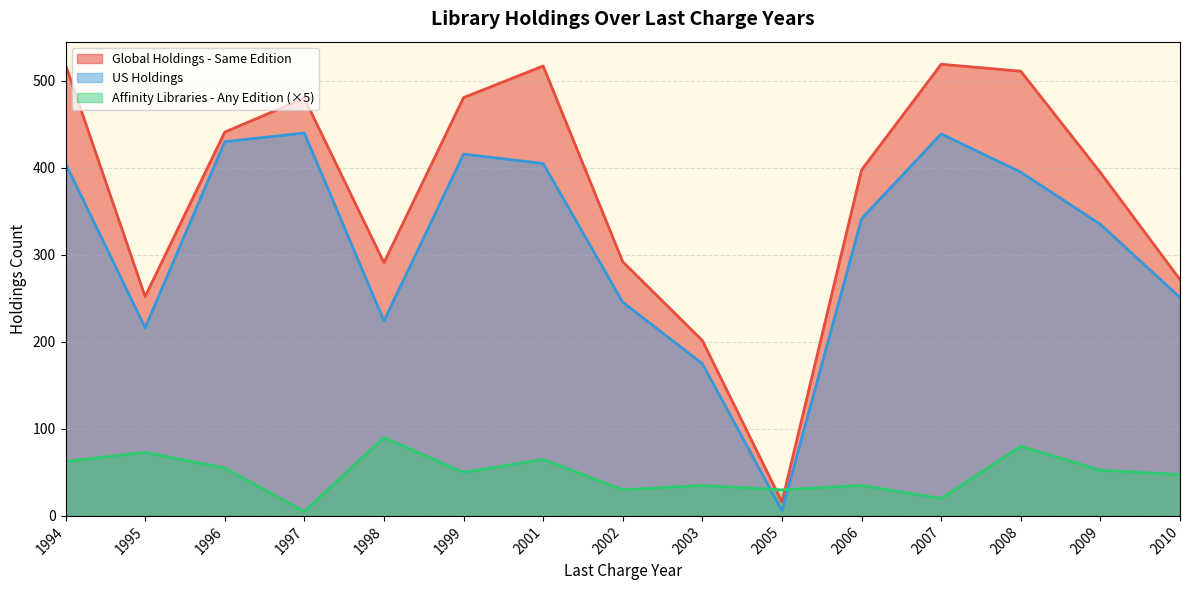

What is the spread (max minus min) of values at 2008?

431.0